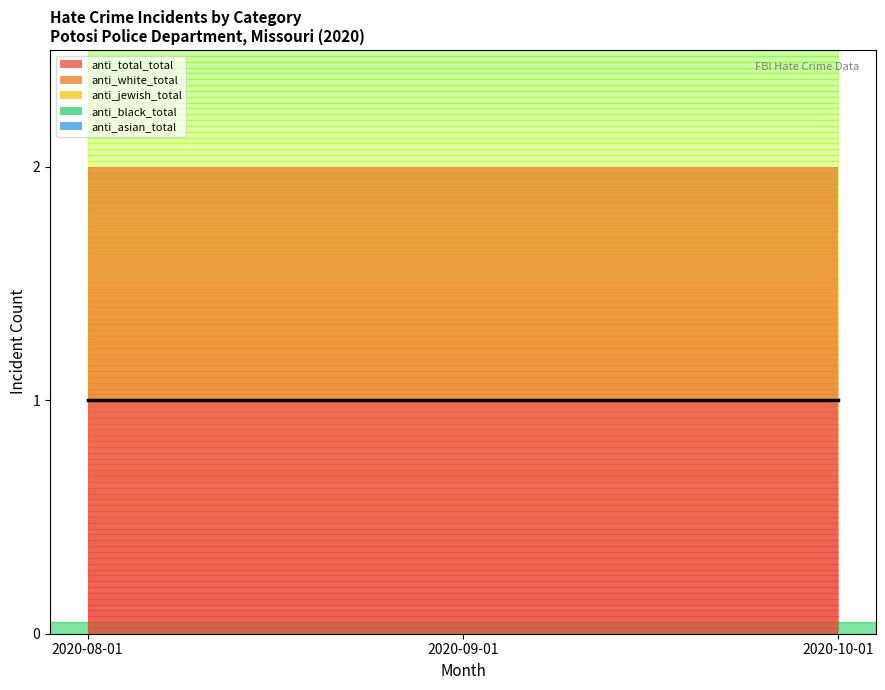

What are all the series names shown in the legend?

anti_total_total, anti_white_total, anti_jewish_total, anti_black_total, anti_asian_total